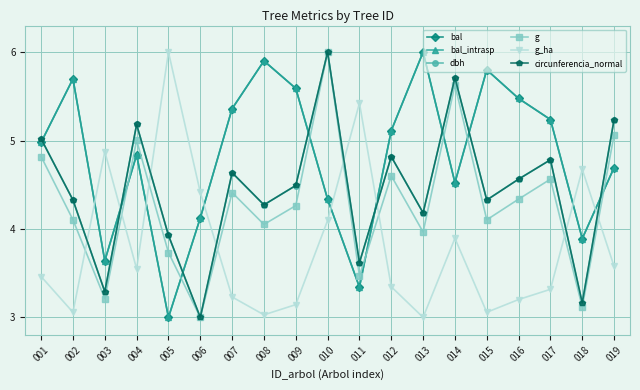

Which series changed the most between 001 and 017?

bal